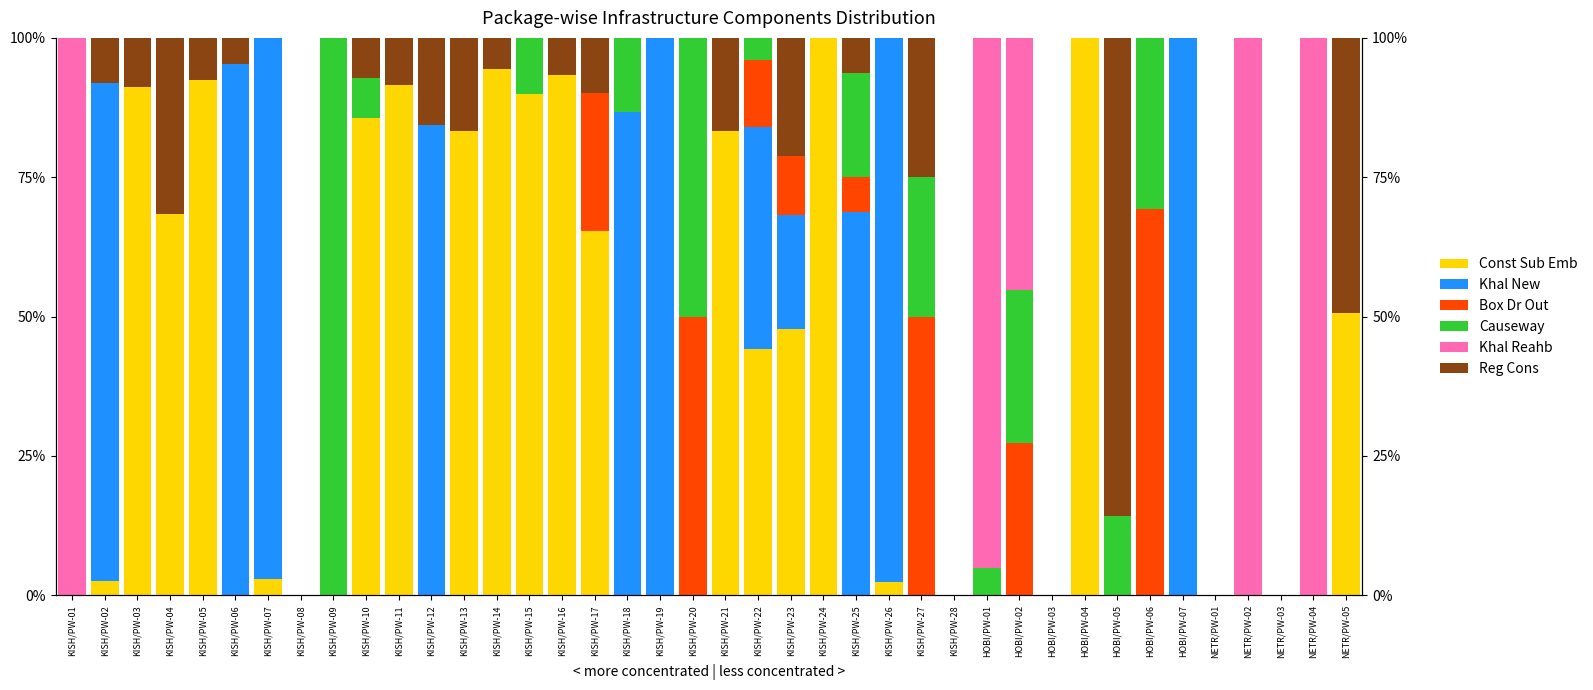

Which series has the largest total across all categories?

Const Sub Emb